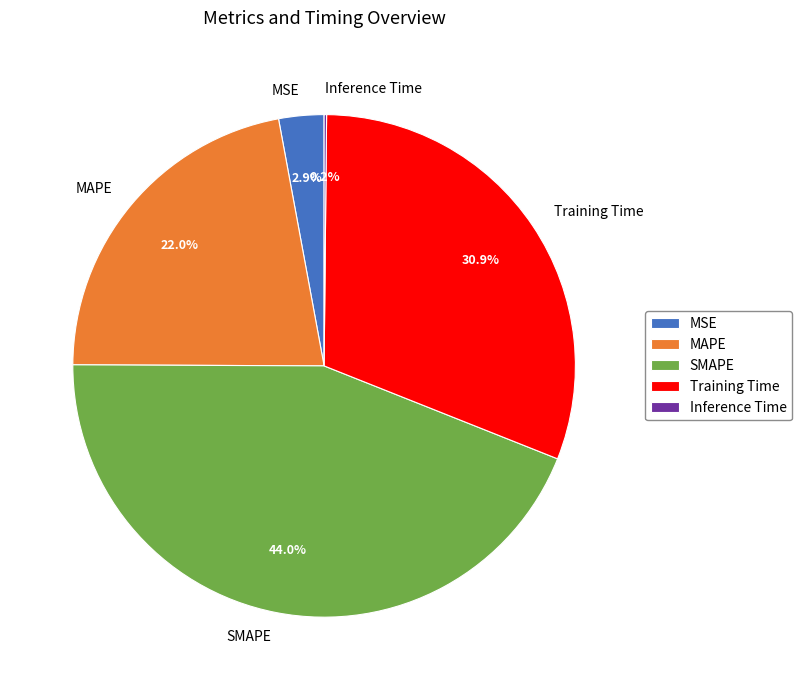

What portion of the pie excludes MAPE?

78.0%